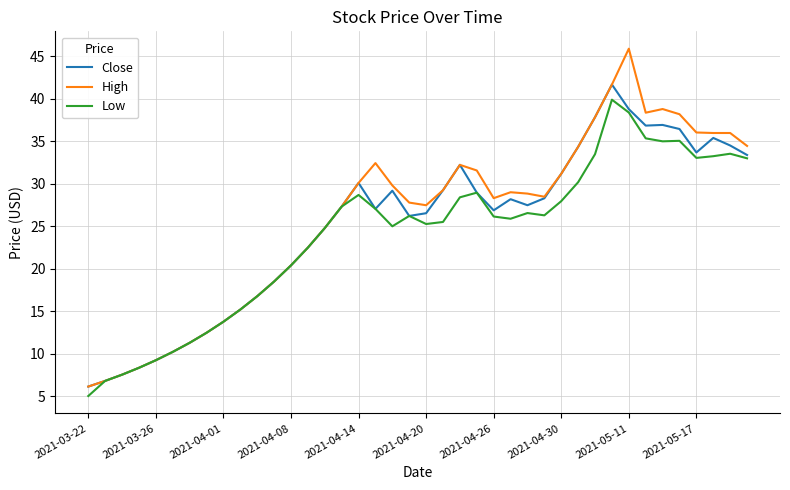

Which series has the widest spread of values?

High